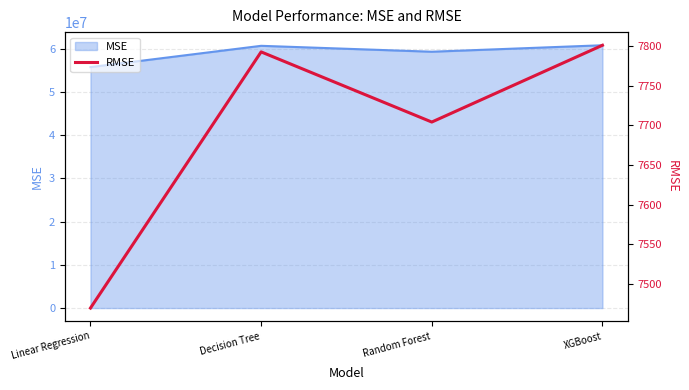

At which label is the value closest to 7635?

Random Forest